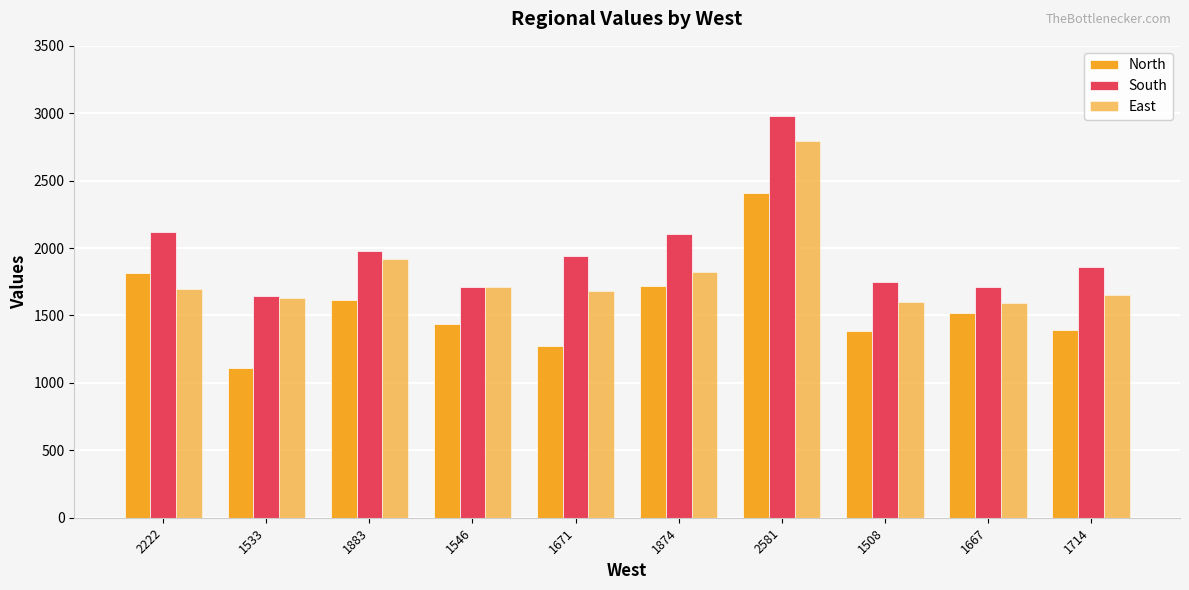

How many bars are there in each group?

3